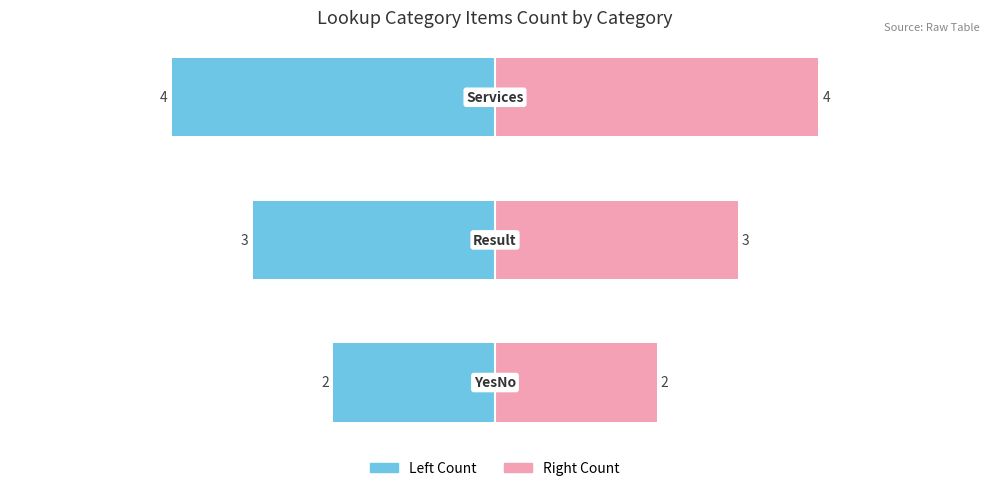

What is the difference between the Category Items Count (Left) values at Services and YesNo?

2